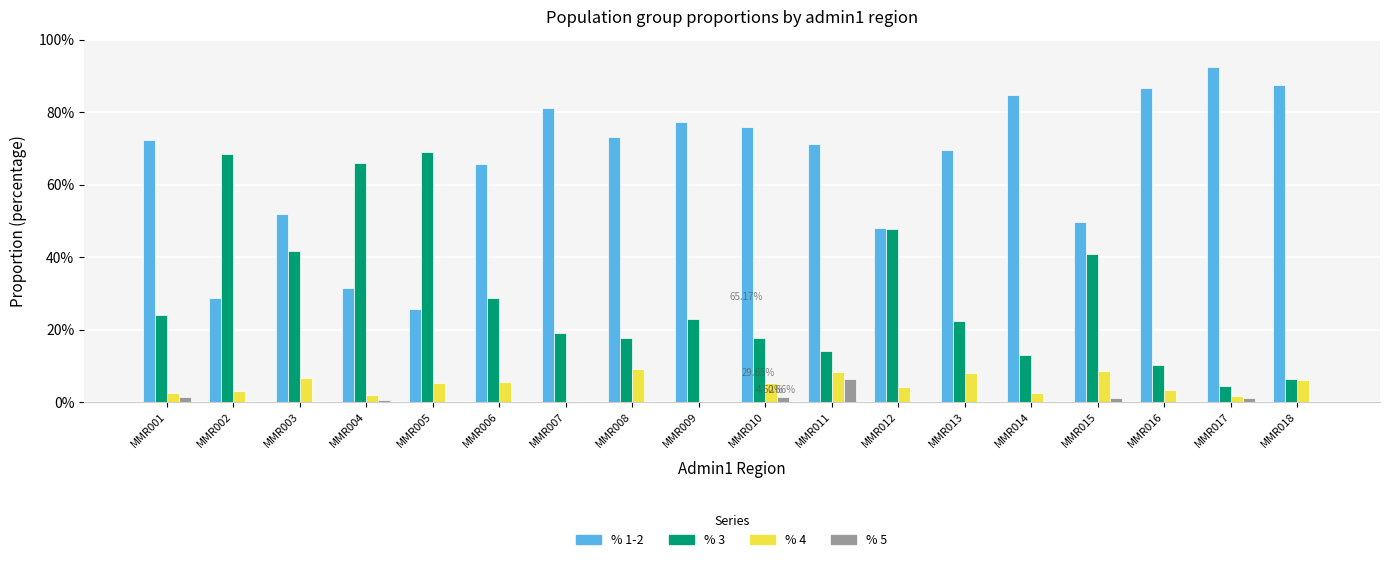

Which series has the largest total across all categories?

% 1-2